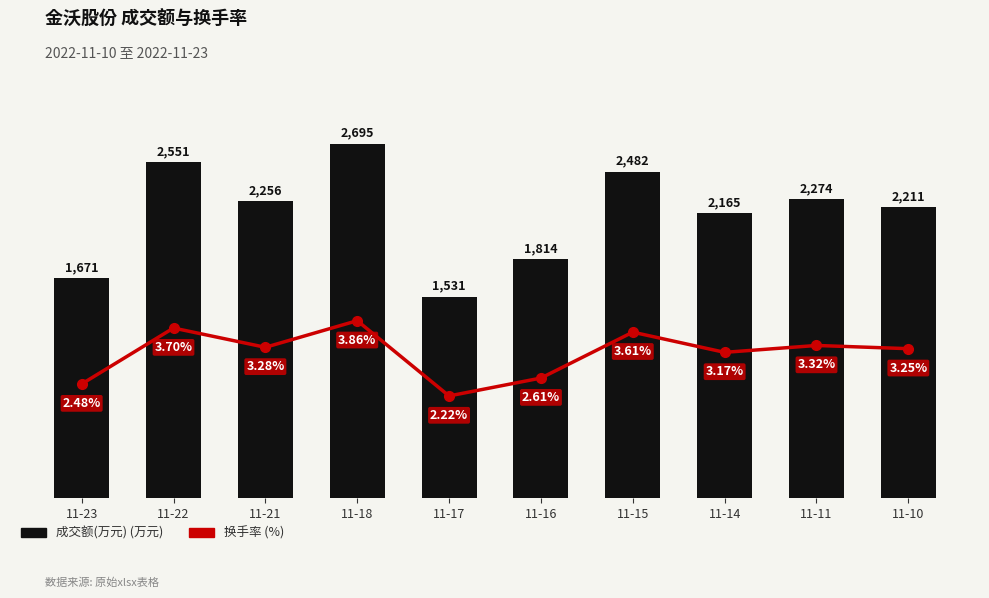

At 11-18, list the series in order from smallest to largest.

换手率, 成交额(万元)